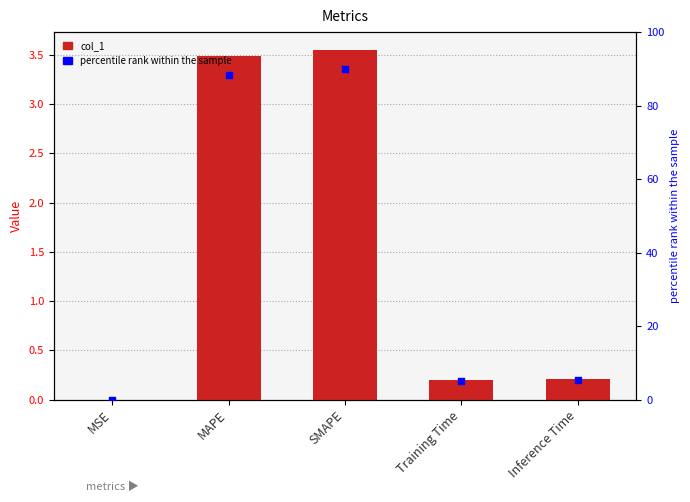

Is the value of col_1 at Inference Time greater than the value of percentile rank within the sample at SMAPE?

No